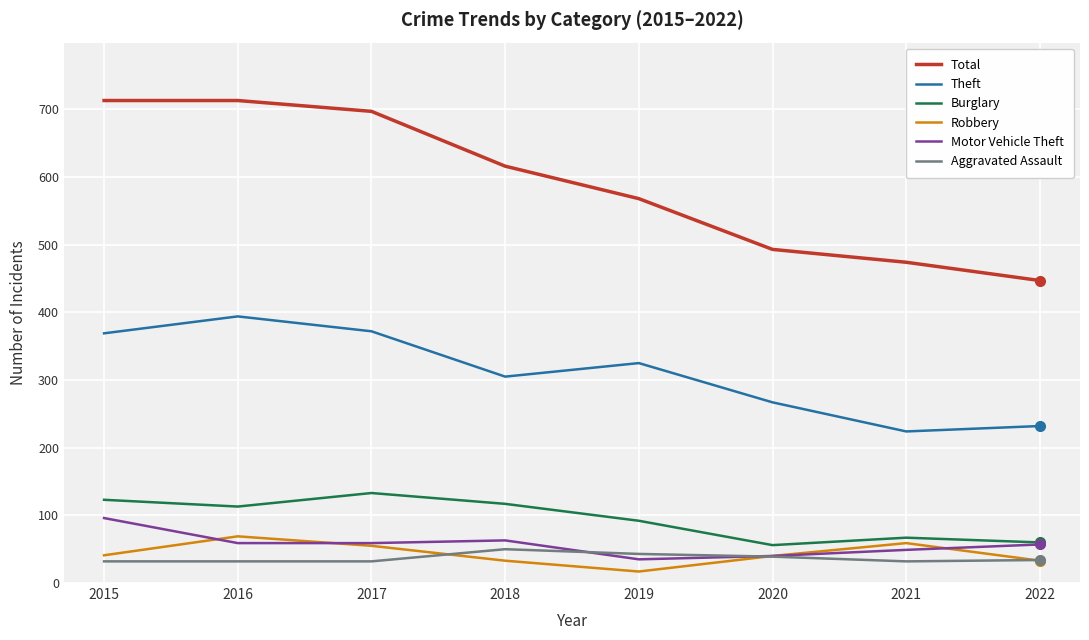

At which label does Burglary first exceed 113?

2015